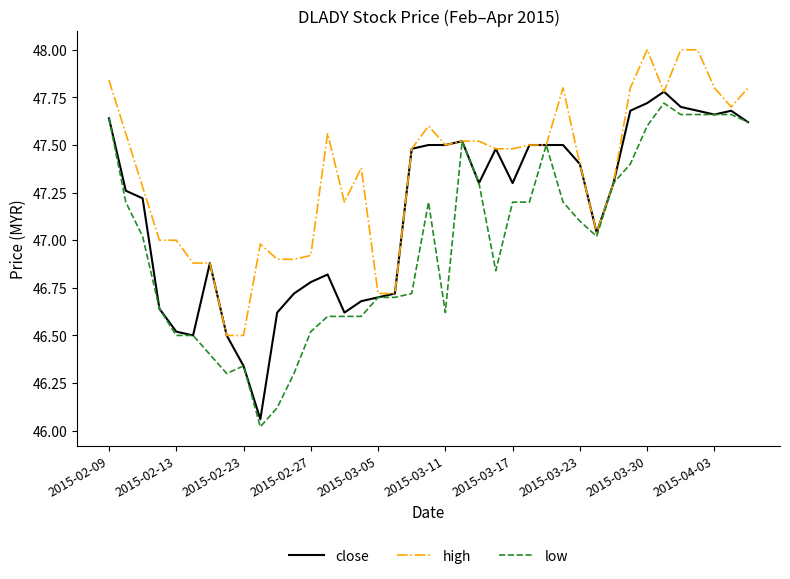

What is the minimum value for high?

46.5